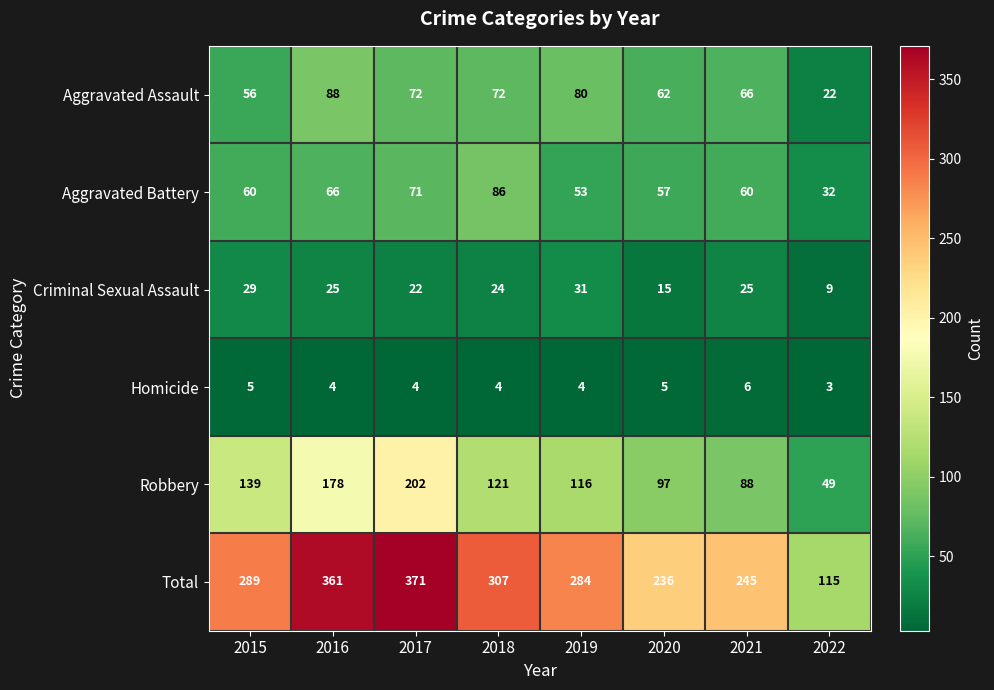

Which series changed the most between 2016 and 2018?

Robbery